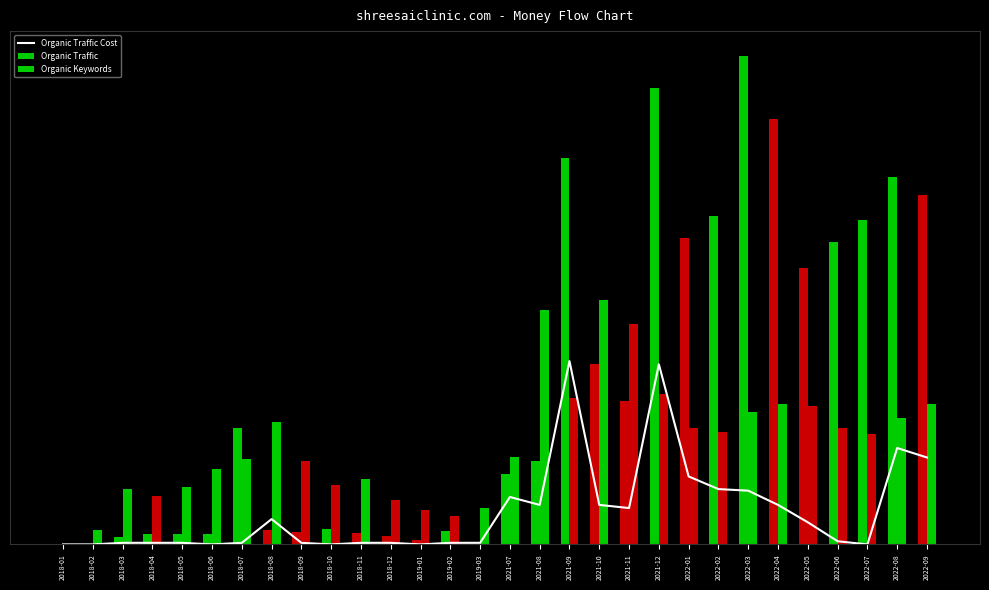

At which category is the sum across all series the highest?

2021-12